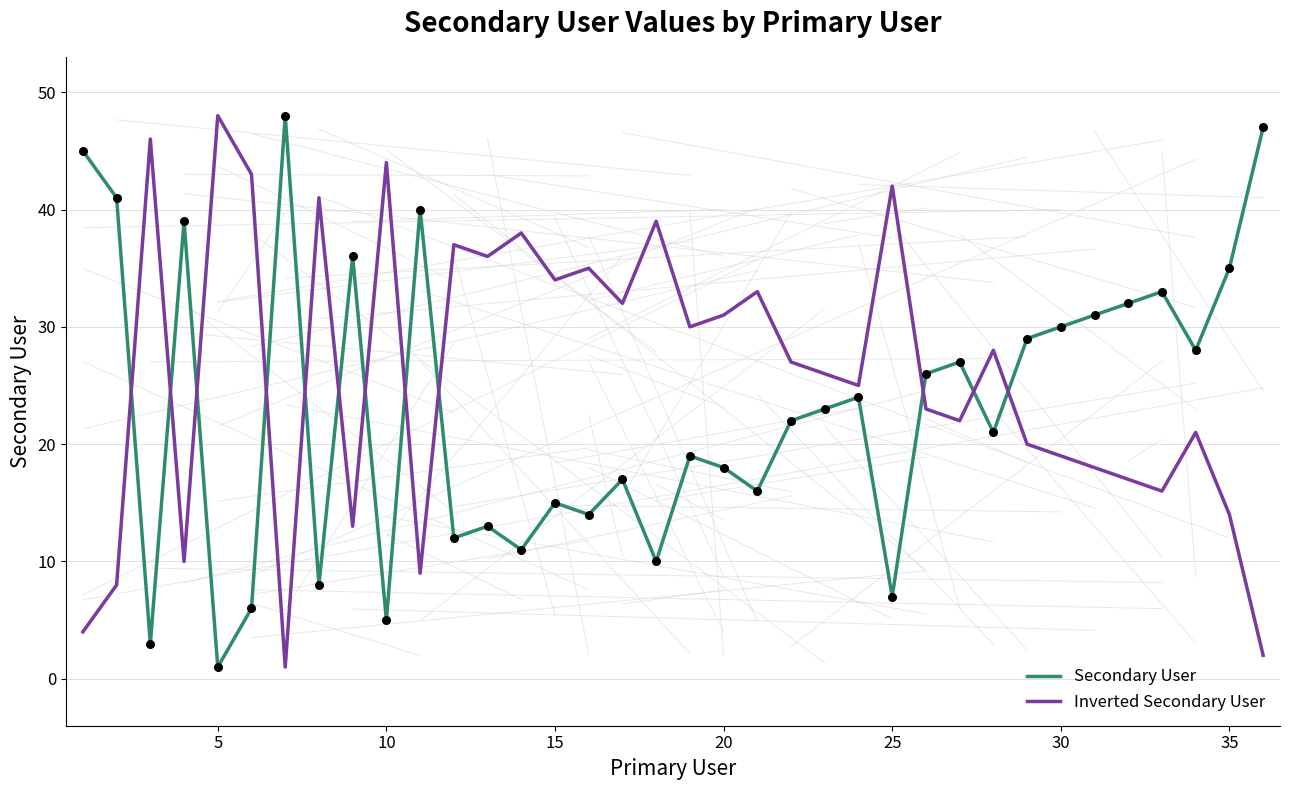

After their last crossing, which series has the higher values: Inverted Secondary User or Secondary User?

Secondary User